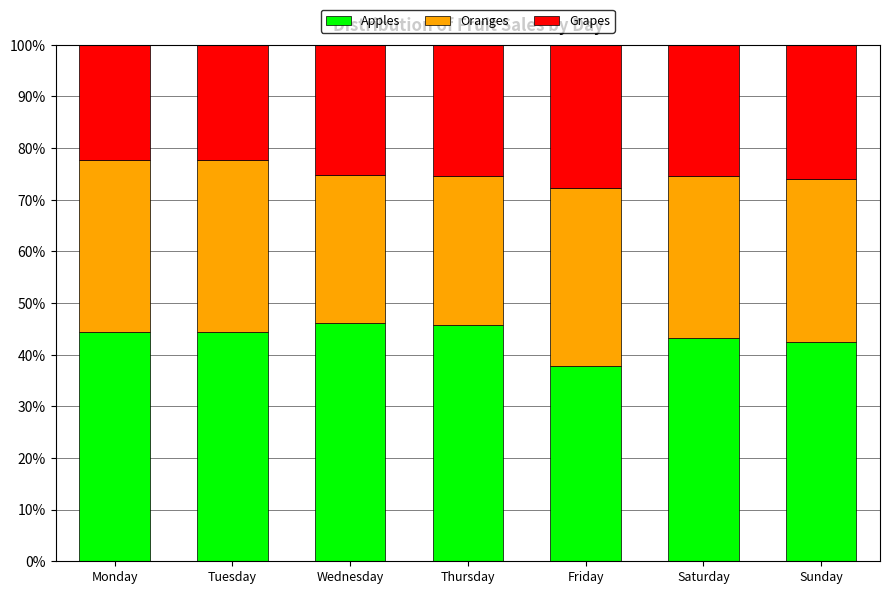

How many distinct data groups are displayed?

3